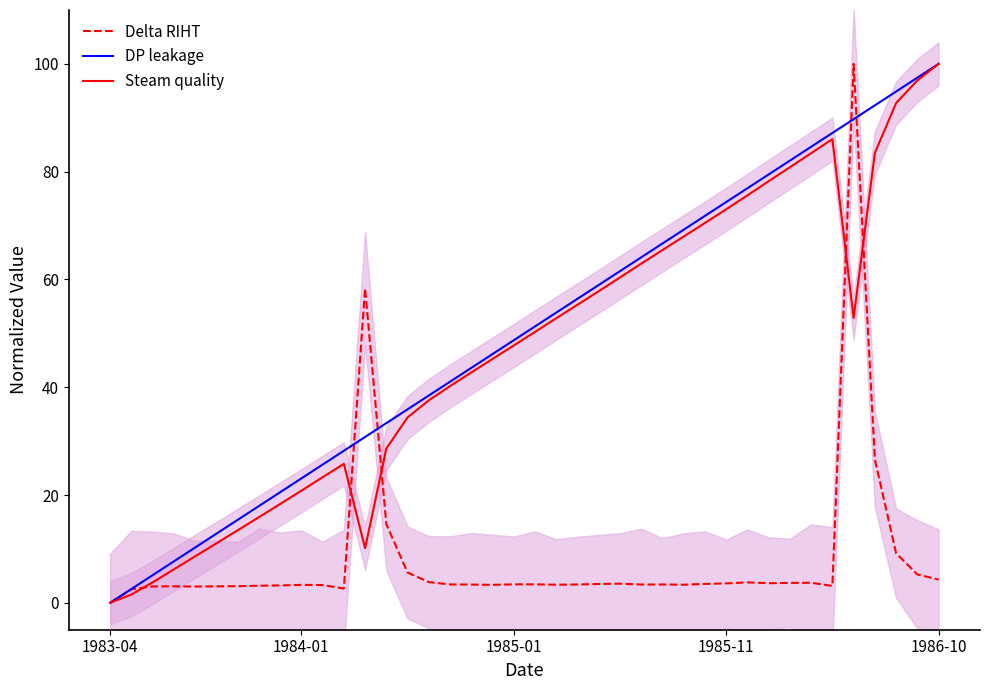

Is the value of DP leakage at 38 greater than the value of Delta RIHT at 14?

Yes